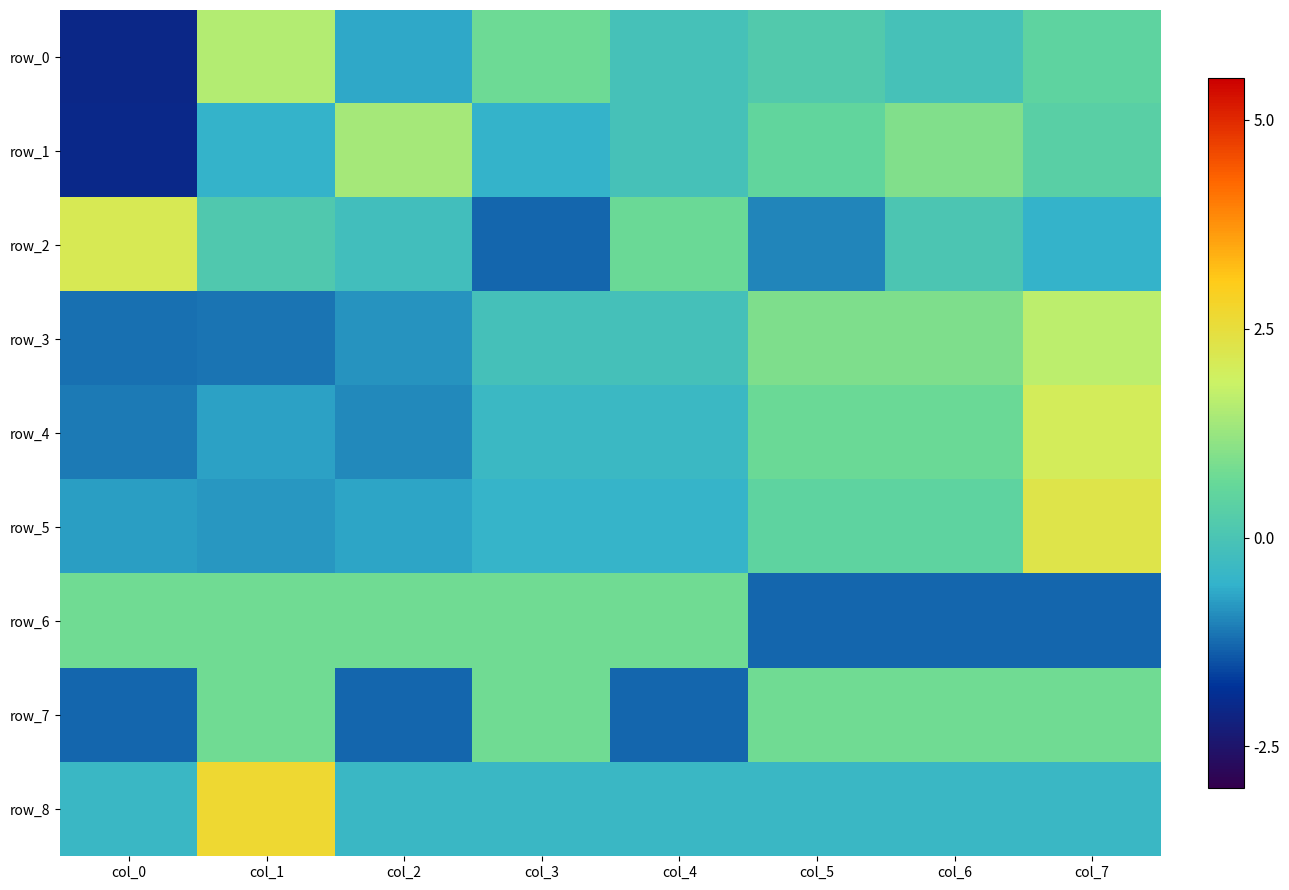

Between col_1 and col_6, which series saw the biggest shift?

row_8